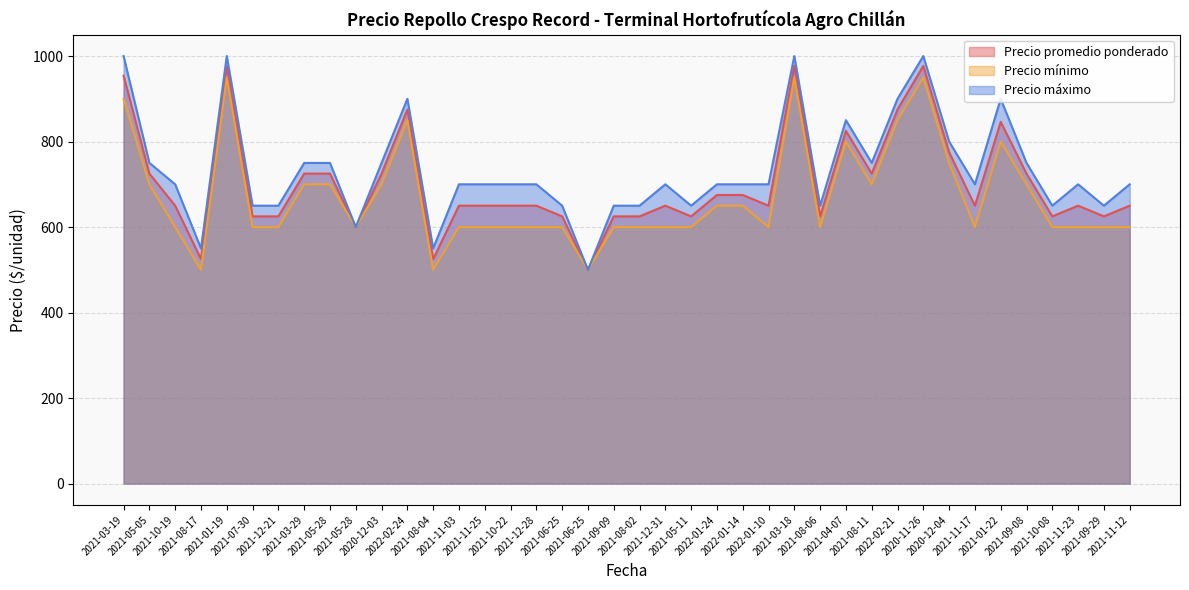

What is the average value of the Precio promedio ponderado series?

701